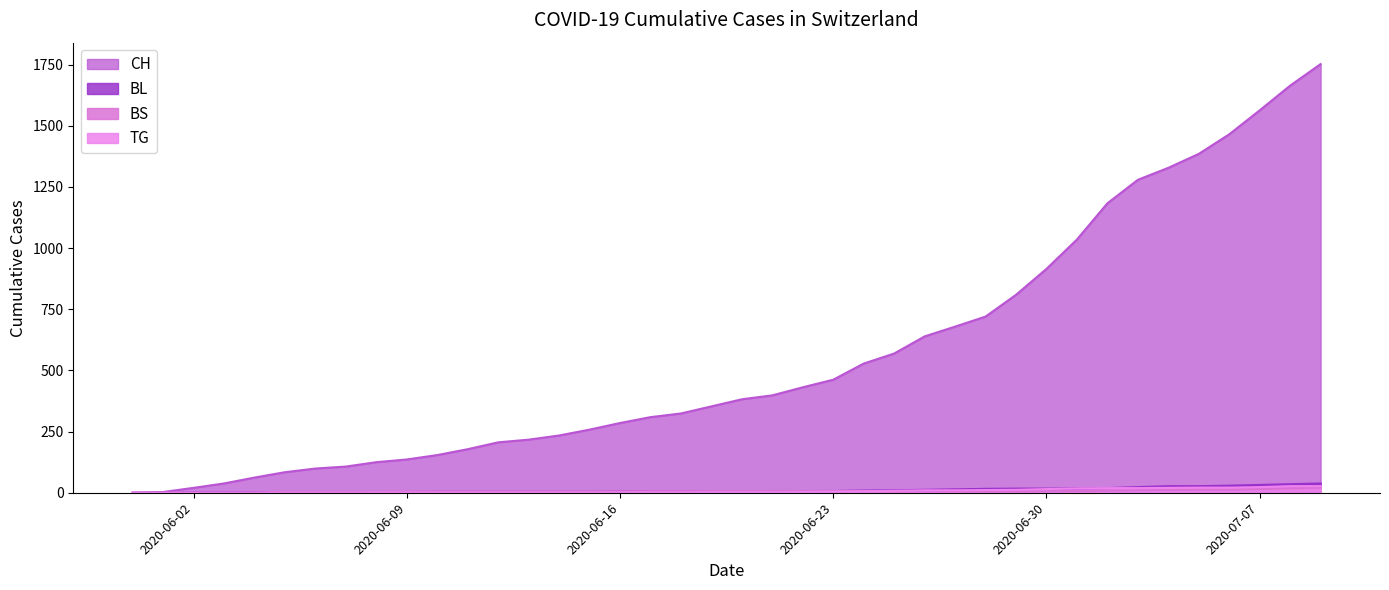

The BS series shows 5 at 2020-06-11. True or false?

True